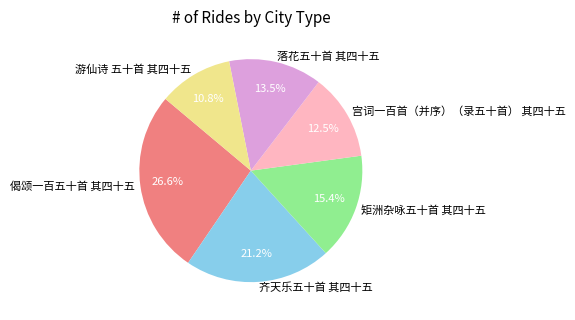

Do 矩洲杂咏五十首 其四十五 and 偈颂一百五十首 其四十五 together represent more than half of the pie?

No